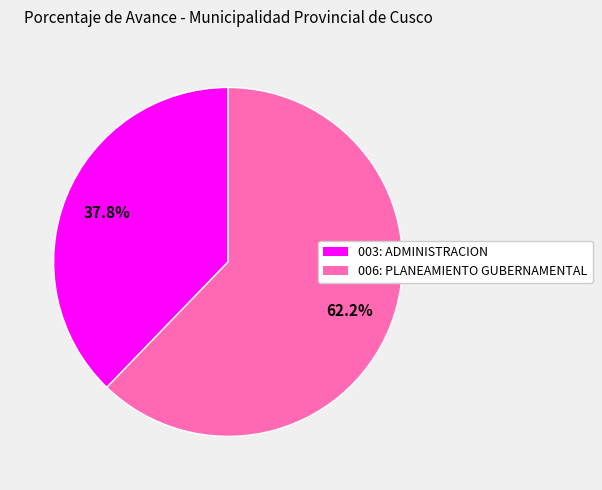

Between 006: PLANEAMIENTO GUBERNAMENTAL and 003: ADMINISTRACION, which is larger?

006: PLANEAMIENTO GUBERNAMENTAL